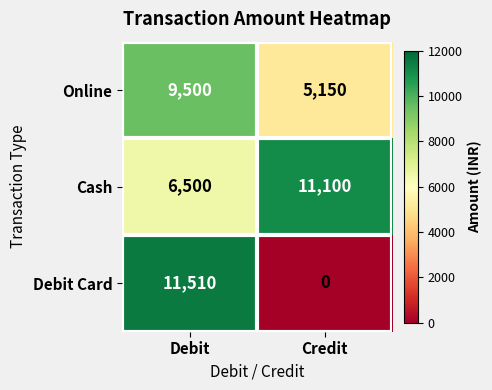

What value does the Cash series have at Credit?

11100